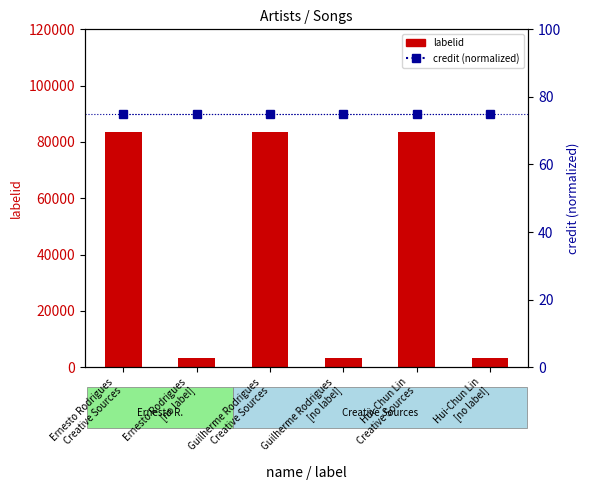

Reading left to right, list all the values displayed in this chart.

labelid: Ernesto Rodrigues
Creative Sources=83510	Ernesto Rodrigues
[no label]=3267	Guilherme Rodrigues
Creative Sources=83510	Guilherme Rodrigues
[no label]=3267	Hui-Chun Lin
Creative Sources=83510	Hui-Chun Lin
[no label]=3267
credit (normalized): Ernesto Rodrigues
Creative Sources=75	Ernesto Rodrigues
[no label]=75	Guilherme Rodrigues
Creative Sources=75	Guilherme Rodrigues
[no label]=75	Hui-Chun Lin
Creative Sources=75	Hui-Chun Lin
[no label]=75